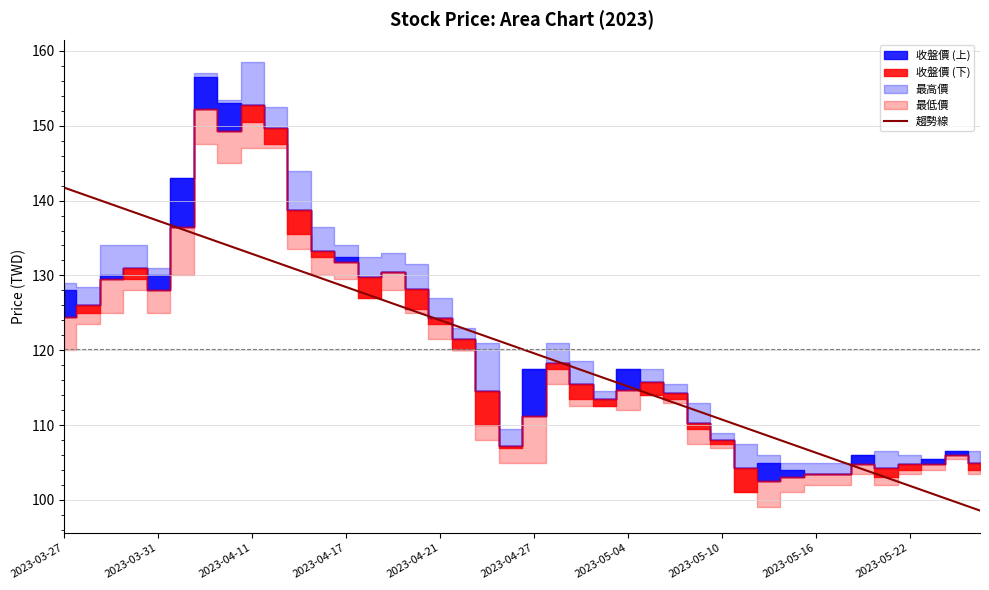

How many lines are shown in the chart?

1